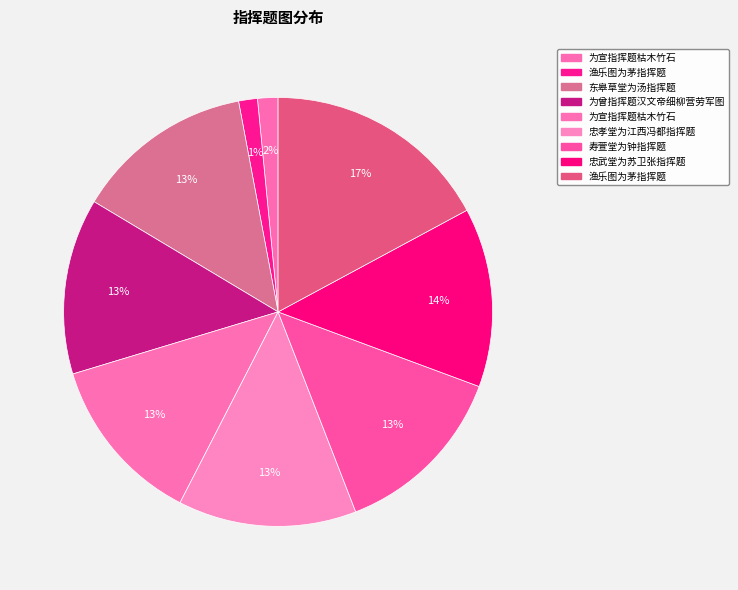

Which category has the smallest portion of the pie?

渔乐图为茅指挥题